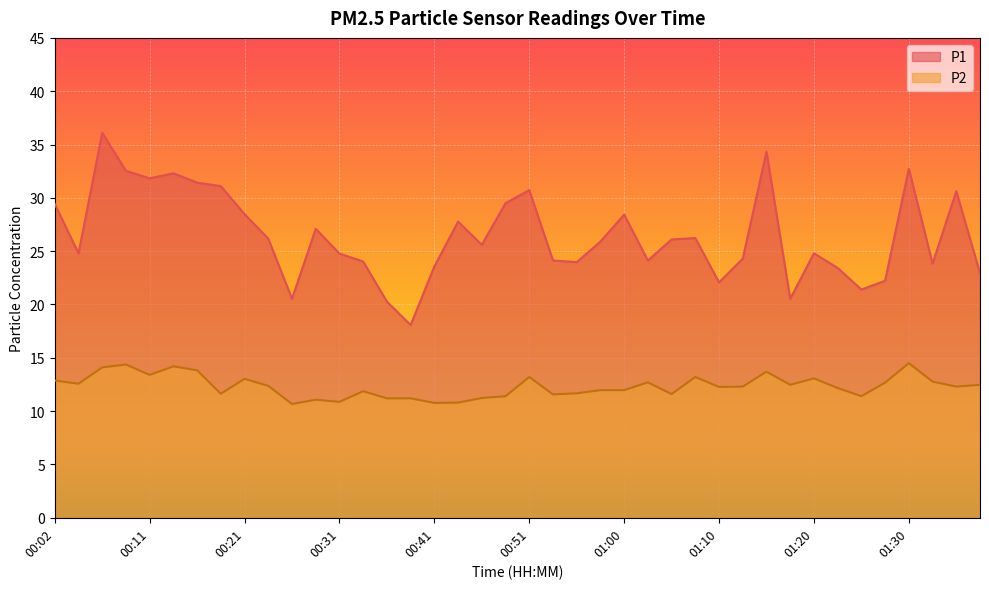

True or false: P1 and P2 intersect in this chart.

False